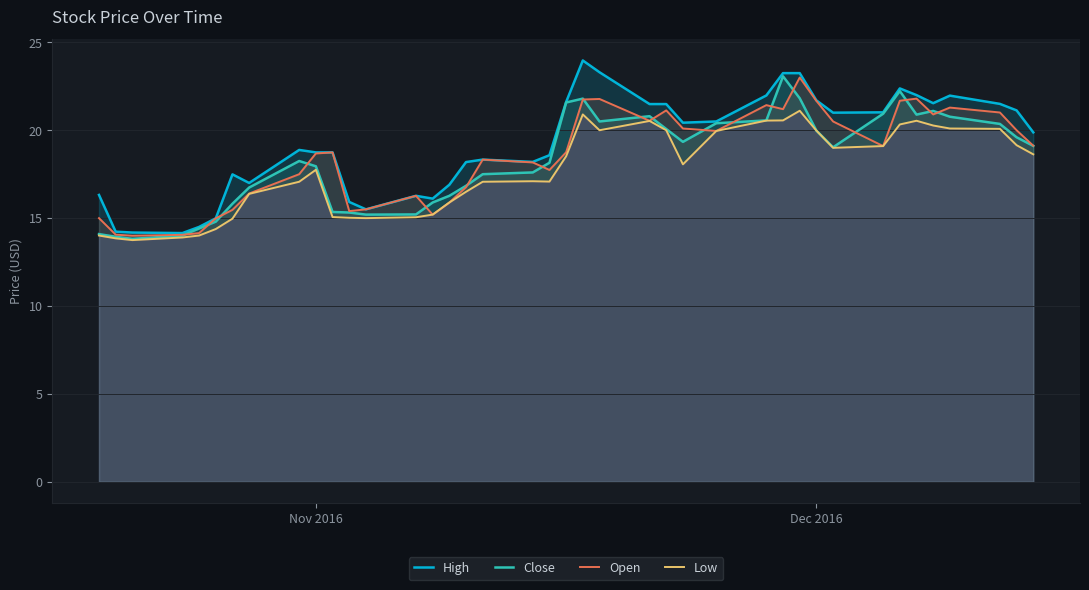

True or false: Open and Low cross at least once.

False